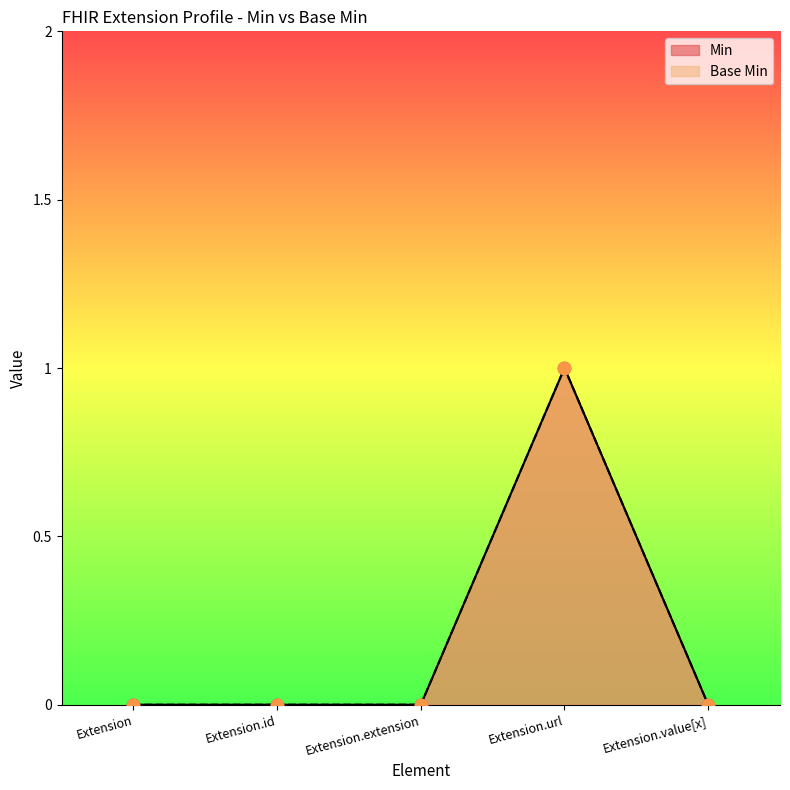

What are all the series names shown in the legend?

Min, Base Min